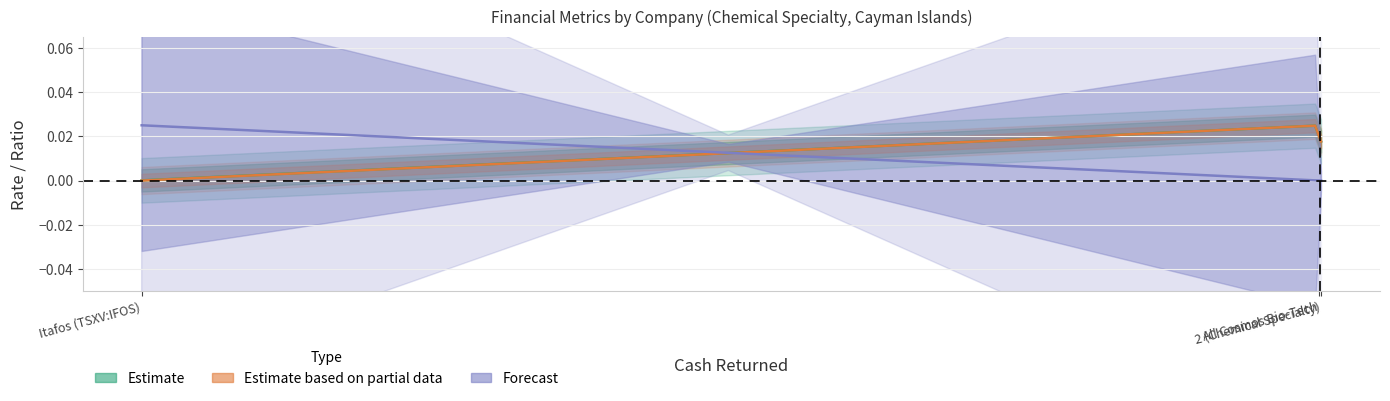

Is it true that dividend_yield equals 0.0 at Itafos (TSXV:IFOS)?

True